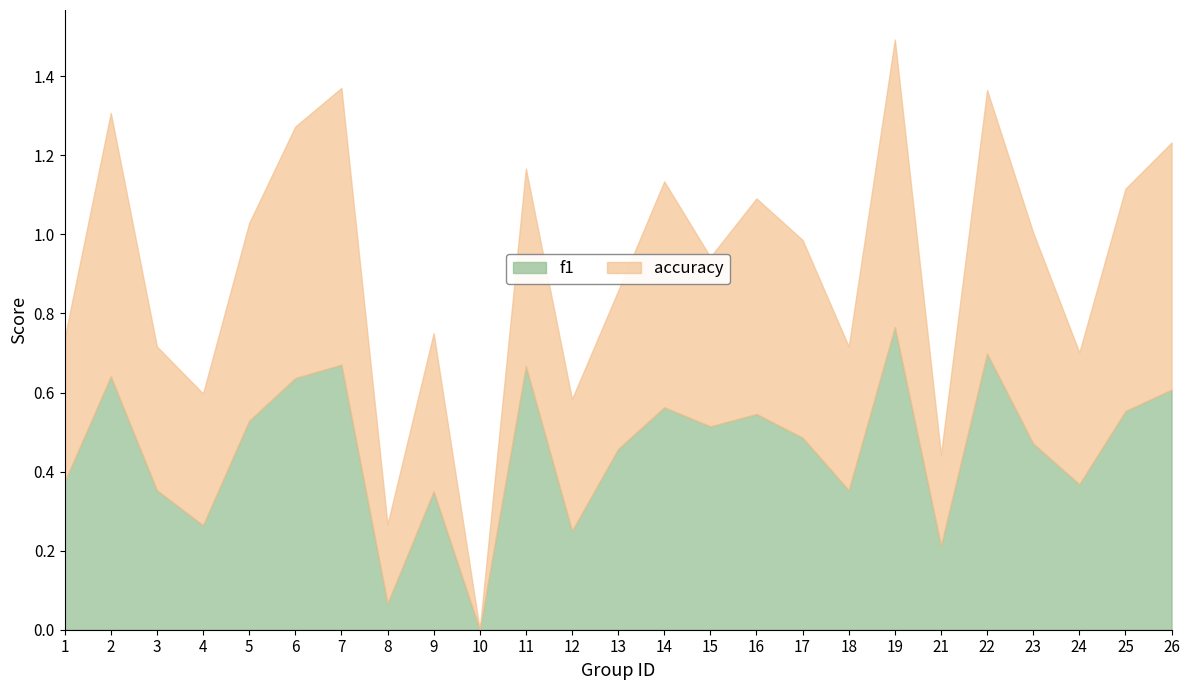

True or false: f1 has a value of 0.5 at 5.

True